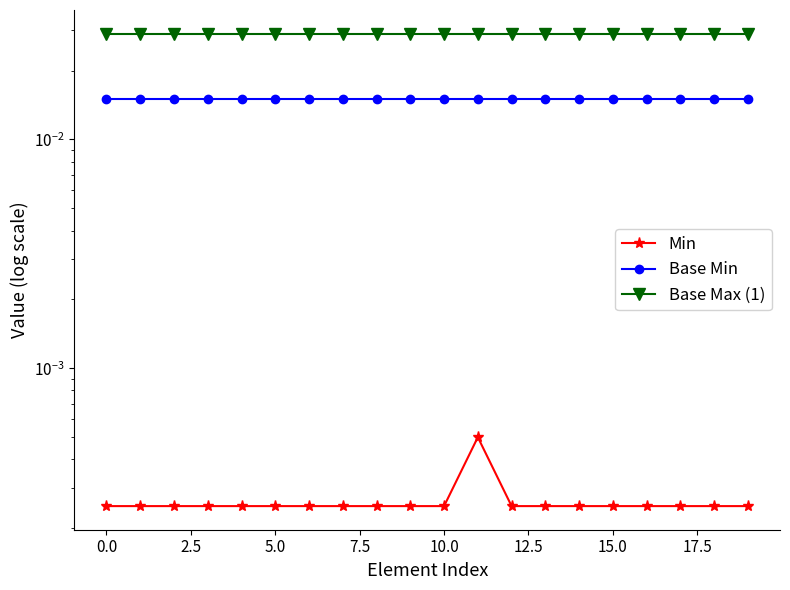

What is the label of the 16th point from the left?

15